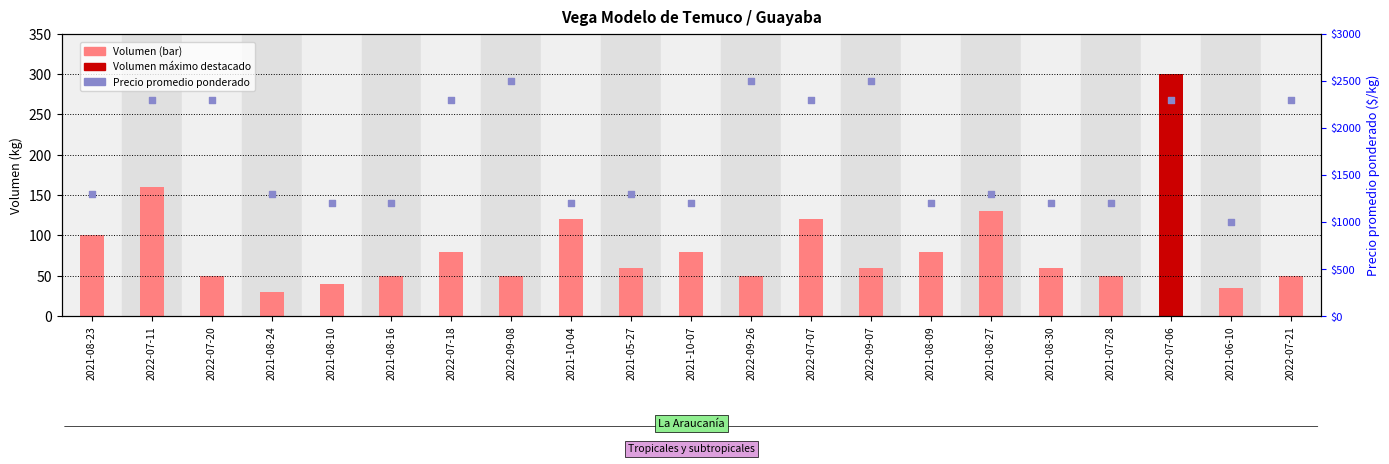

Is the value of Precio promedio ponderado at 2021-08-24 greater than the value of Volumen at 2022-07-11?

Yes